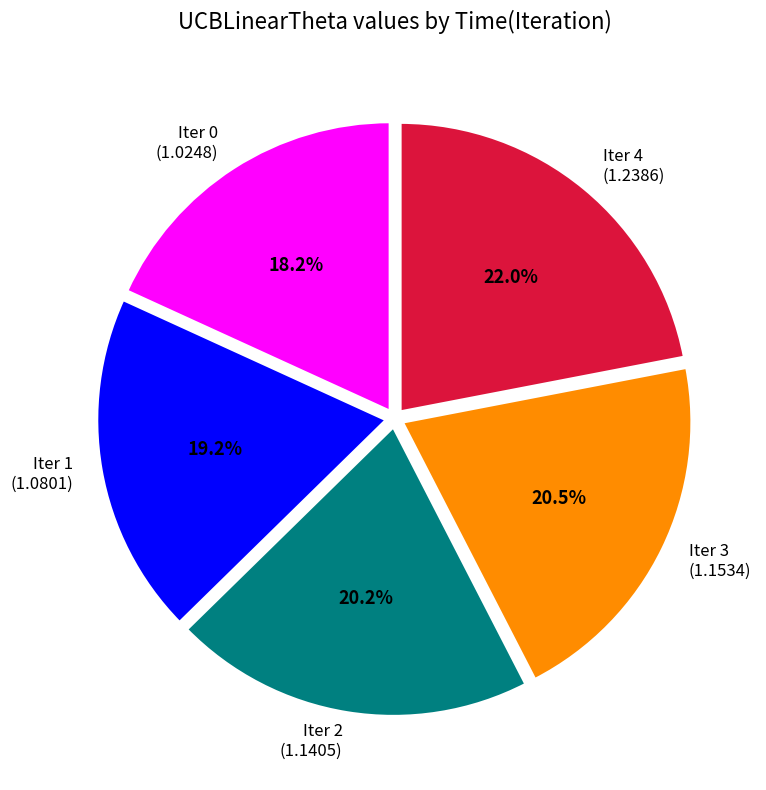

What percentage do Iter 1 (1.0801) and Iter 2 (1.1405) together represent?

39.4%